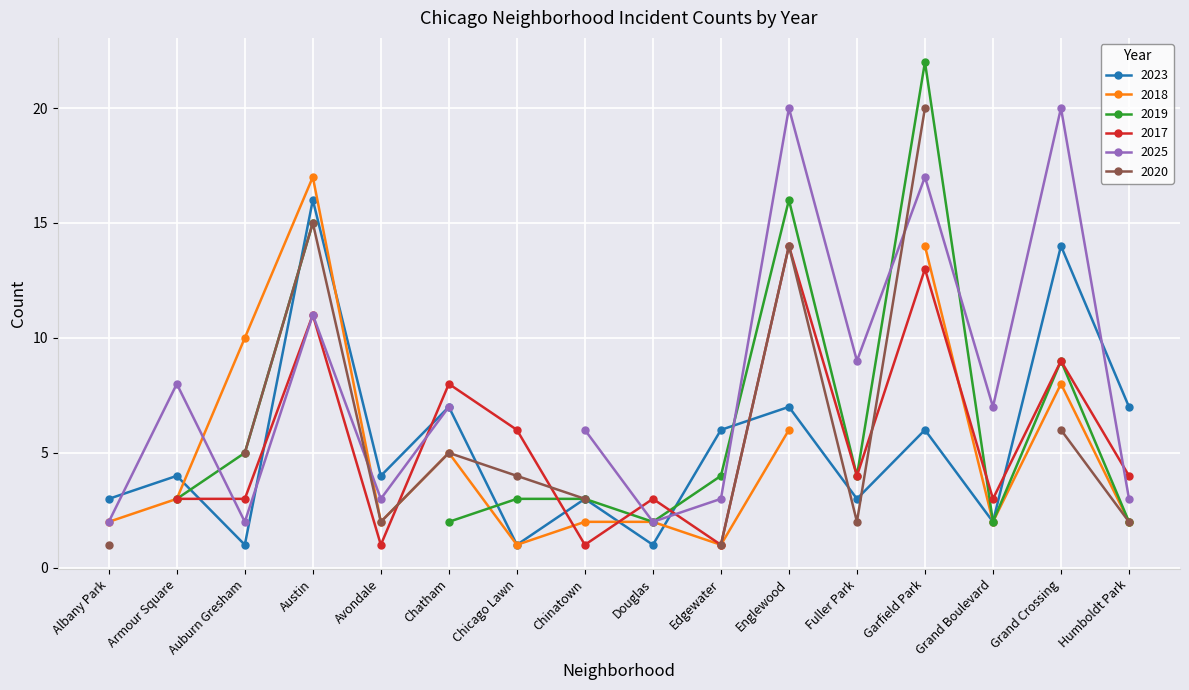

How many intersections are there between 2018 and 2023?

5